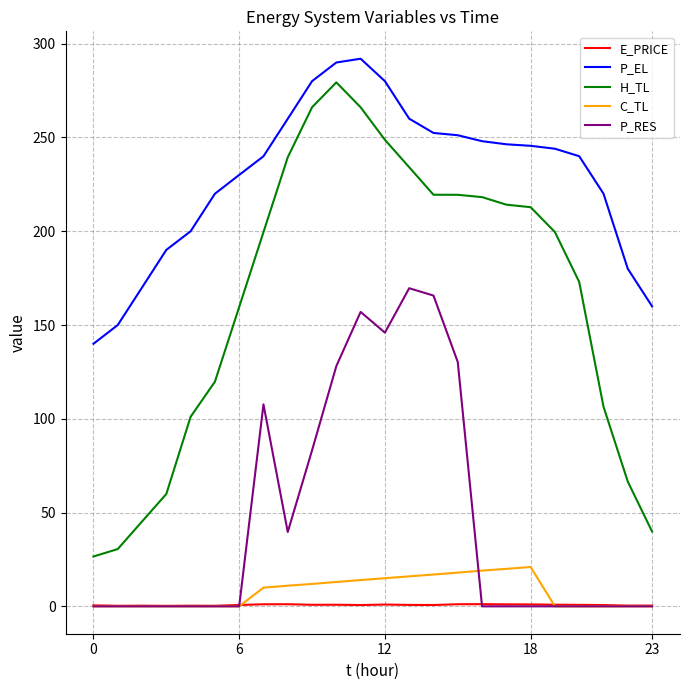

What is the lowest value of the H_TL series?

26.6